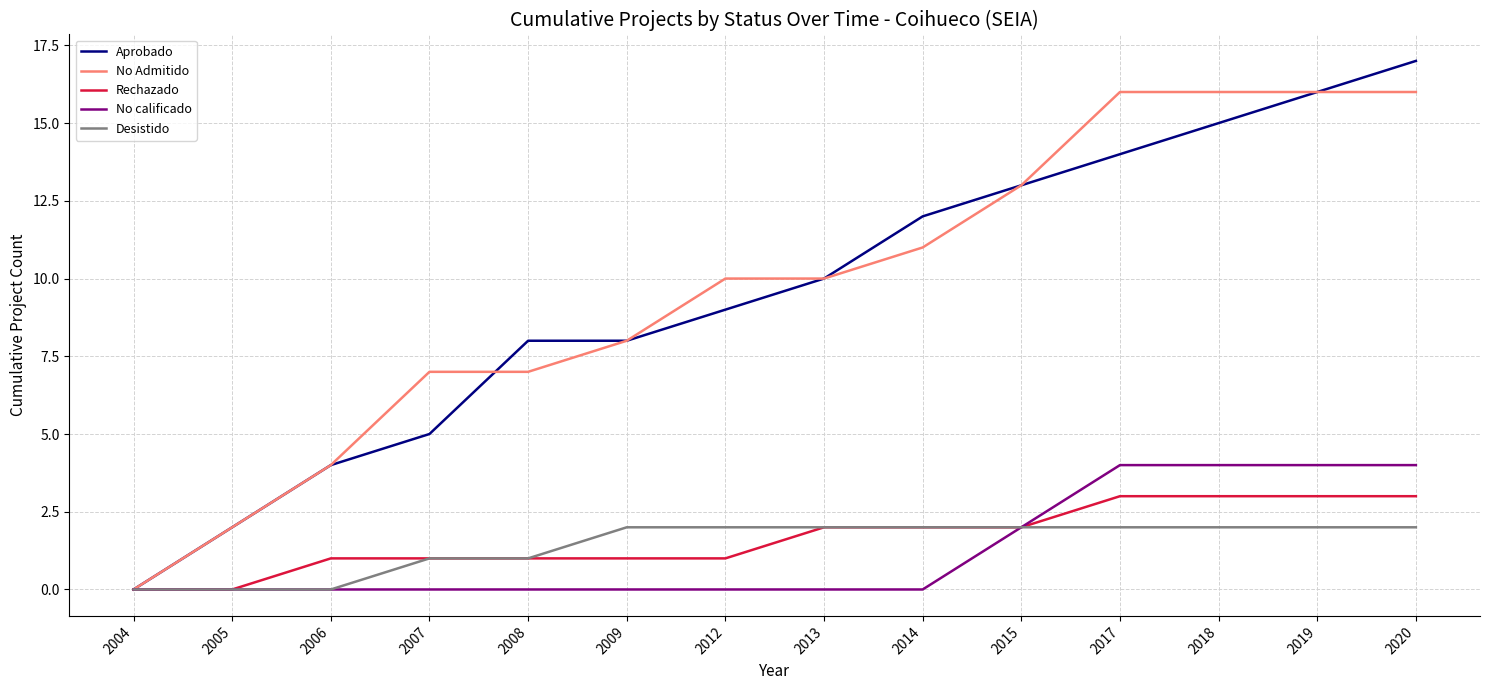

Is it true that No calificado equals 2 at 2004?

False